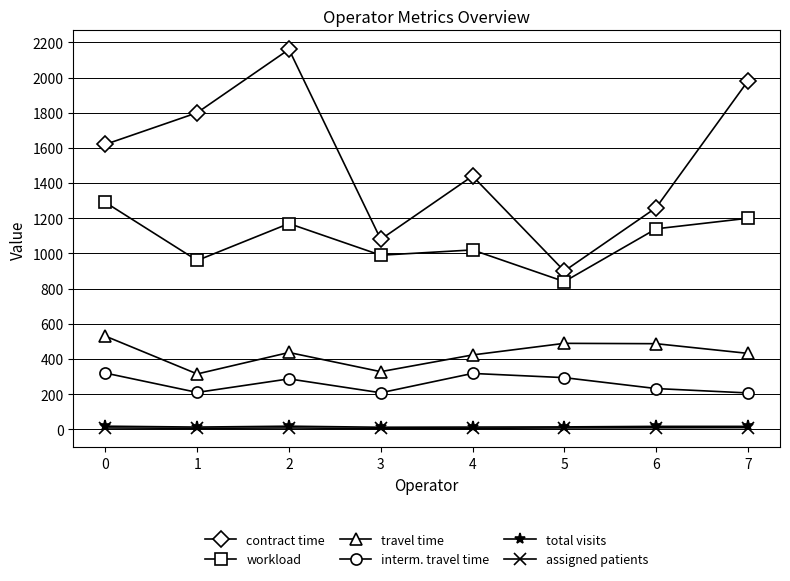

Which series has the widest spread of values?

contract time